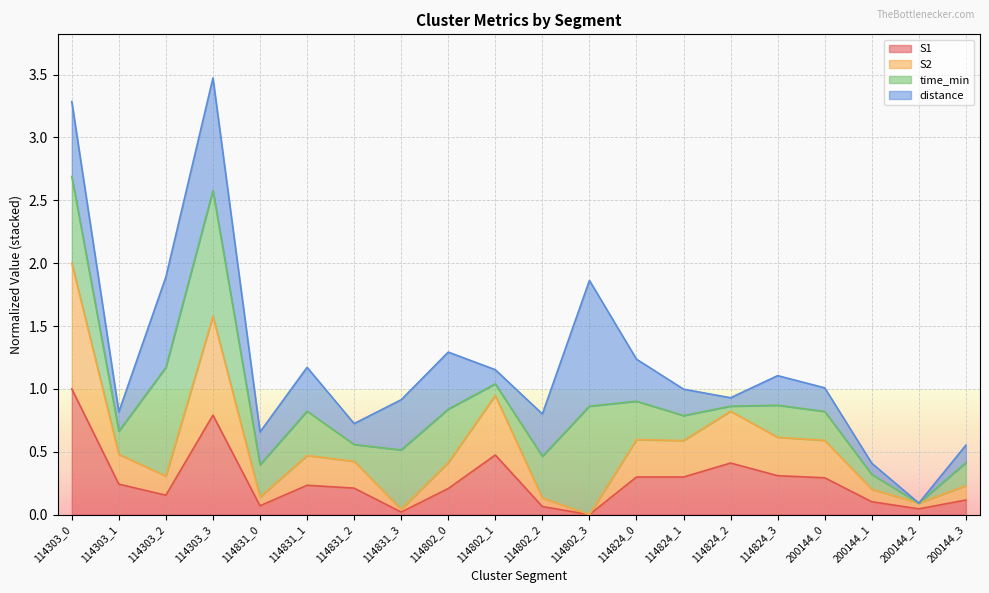

How many values in S2 are above zero?

19